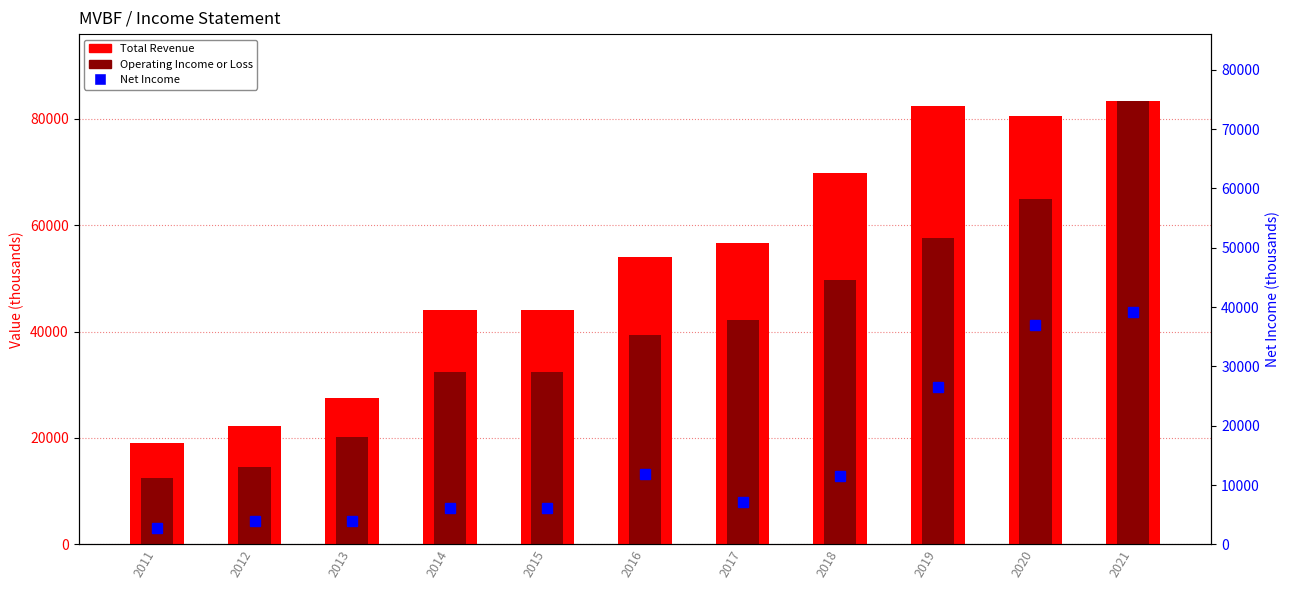

What is the value of the Operating Income or Loss bar at the 2nd from the left?

14500